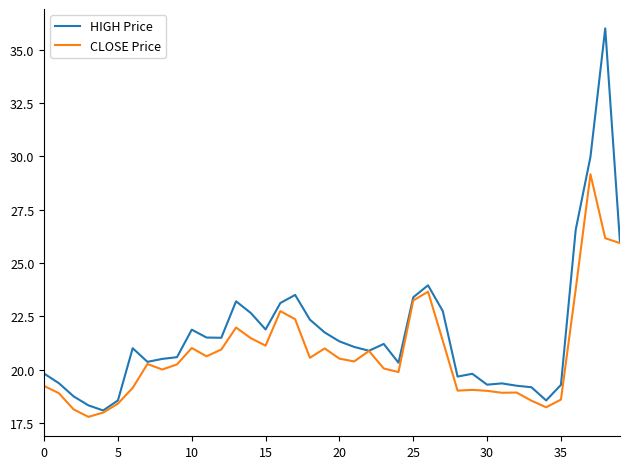

True or false: CLOSE Price has more than 0 points higher than both neighbors.

True